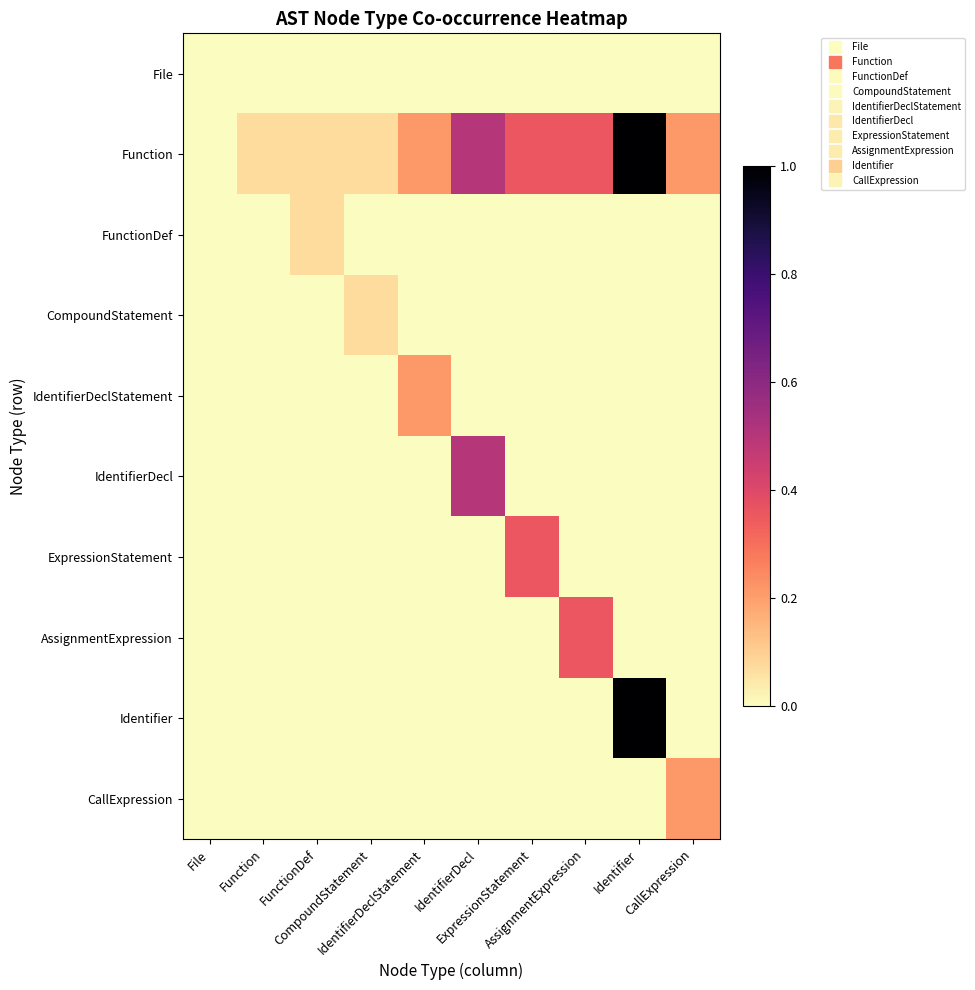

Reading left to right, transcribe all the data shown in this chart.

File: File=0.0	Function=0.0	FunctionDef=0.0	CompoundStatement=0.0	IdentifierDeclStatement=0.0	IdentifierDecl=0.0	ExpressionStatement=0.0	AssignmentExpression=0.0	Identifier=0.0	CallExpression=0.0
Function: File=0.0	Function=0.1	FunctionDef=0.1	CompoundStatement=0.1	IdentifierDeclStatement=0.2	IdentifierDecl=0.5	ExpressionStatement=0.4	AssignmentExpression=0.4	Identifier=1.0	CallExpression=0.2
FunctionDef: File=0.0	Function=0.0	FunctionDef=0.1	CompoundStatement=0.0	IdentifierDeclStatement=0.0	IdentifierDecl=0.0	ExpressionStatement=0.0	AssignmentExpression=0.0	Identifier=0.0	CallExpression=0.0
CompoundStatement: File=0.0	Function=0.0	FunctionDef=0.0	CompoundStatement=0.1	IdentifierDeclStatement=0.0	IdentifierDecl=0.0	ExpressionStatement=0.0	AssignmentExpression=0.0	Identifier=0.0	CallExpression=0.0
IdentifierDeclStatement: File=0.0	Function=0.0	FunctionDef=0.0	CompoundStatement=0.0	IdentifierDeclStatement=0.2	IdentifierDecl=0.0	ExpressionStatement=0.0	AssignmentExpression=0.0	Identifier=0.0	CallExpression=0.0
IdentifierDecl: File=0.0	Function=0.0	FunctionDef=0.0	CompoundStatement=0.0	IdentifierDeclStatement=0.0	IdentifierDecl=0.5	ExpressionStatement=0.0	AssignmentExpression=0.0	Identifier=0.0	CallExpression=0.0
ExpressionStatement: File=0.0	Function=0.0	FunctionDef=0.0	CompoundStatement=0.0	IdentifierDeclStatement=0.0	IdentifierDecl=0.0	ExpressionStatement=0.4	AssignmentExpression=0.0	Identifier=0.0	CallExpression=0.0
AssignmentExpression: File=0.0	Function=0.0	FunctionDef=0.0	CompoundStatement=0.0	IdentifierDeclStatement=0.0	IdentifierDecl=0.0	ExpressionStatement=0.0	AssignmentExpression=0.4	Identifier=0.0	CallExpression=0.0
Identifier: File=0.0	Function=0.0	FunctionDef=0.0	CompoundStatement=0.0	IdentifierDeclStatement=0.0	IdentifierDecl=0.0	ExpressionStatement=0.0	AssignmentExpression=0.0	Identifier=1.0	CallExpression=0.0
CallExpression: File=0.0	Function=0.0	FunctionDef=0.0	CompoundStatement=0.0	IdentifierDeclStatement=0.0	IdentifierDecl=0.0	ExpressionStatement=0.0	AssignmentExpression=0.0	Identifier=0.0	CallExpression=0.2